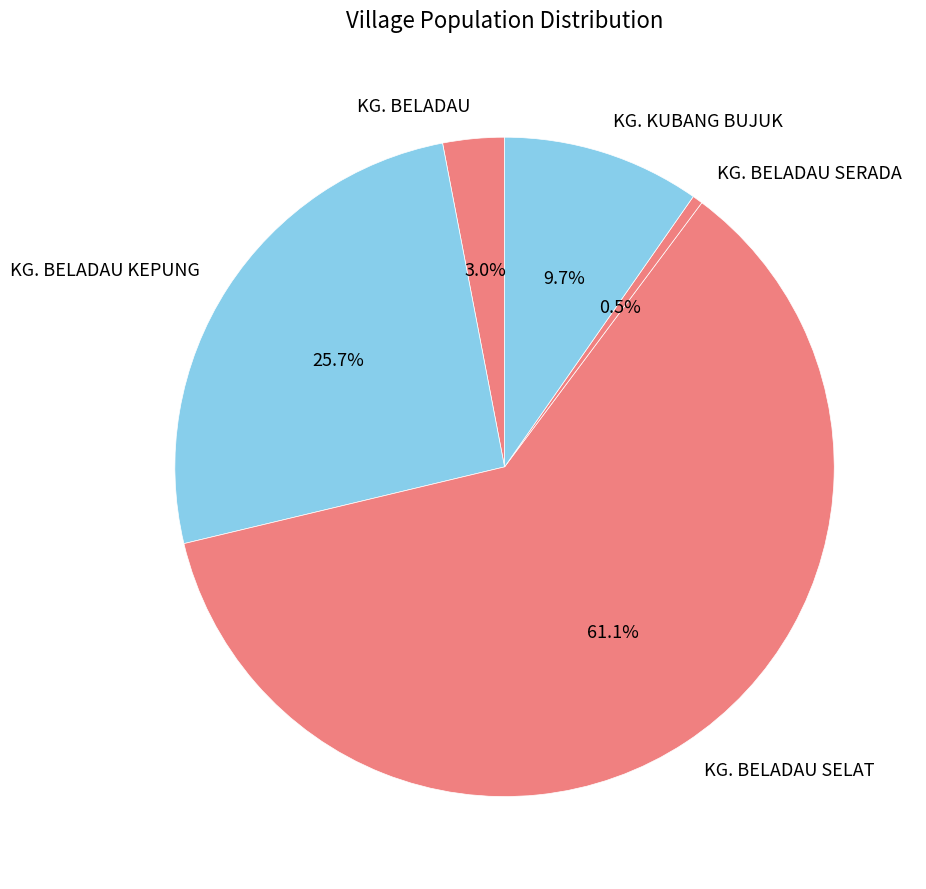

Between KG. BELADAU and KG. BELADAU SELAT, which is larger?

KG. BELADAU SELAT